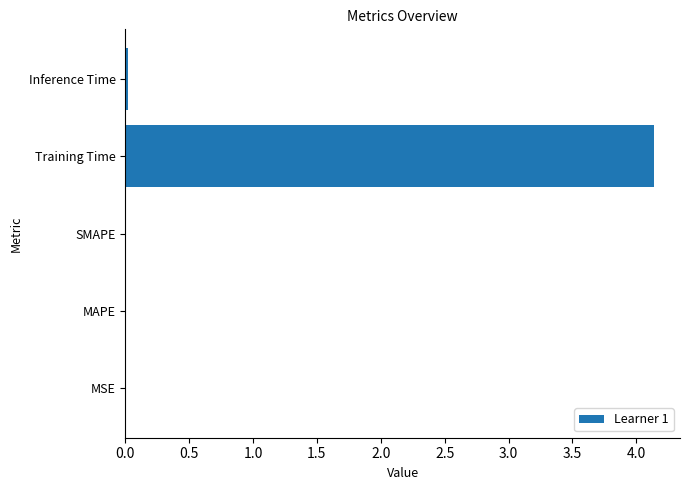

What is the sum of all values?

4.2